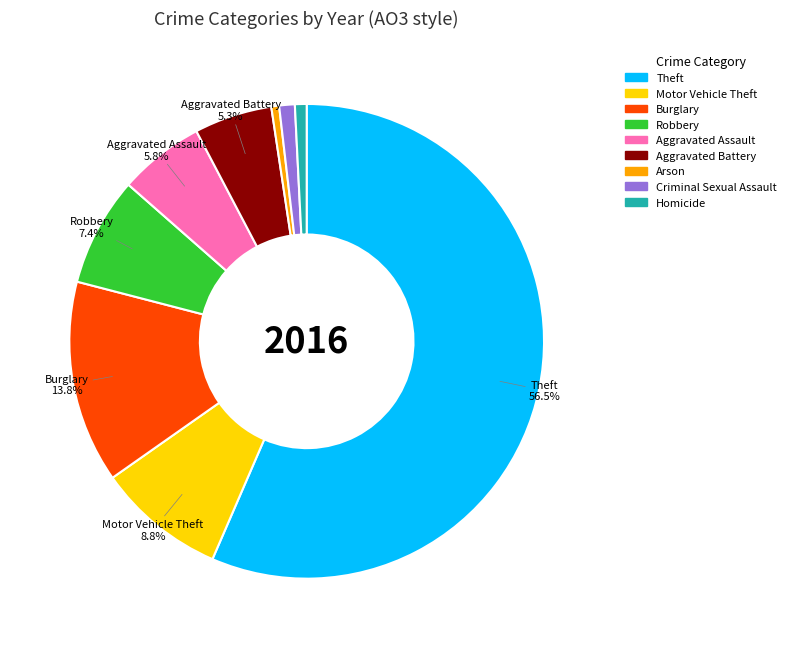

Which category has the biggest portion of the pie?

Theft